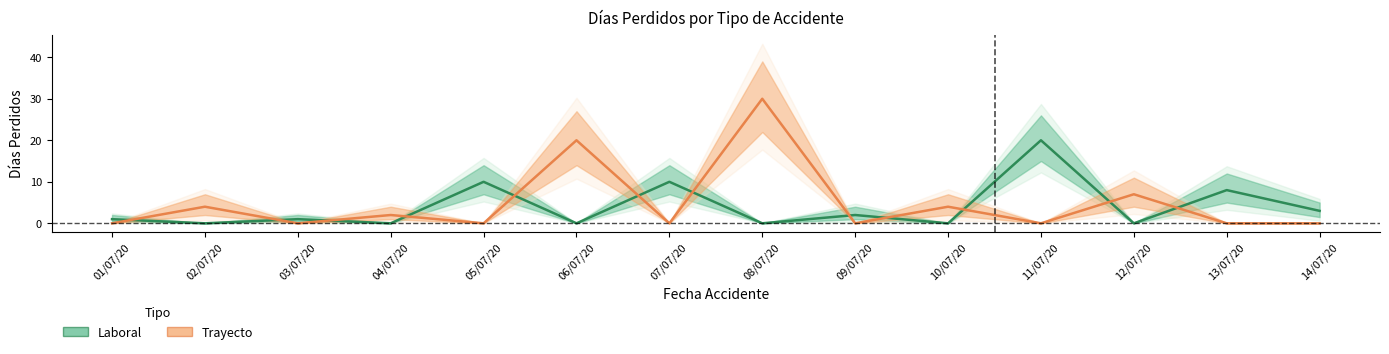

The value of Trayecto at 02/07/20 is 4. True or false?

True